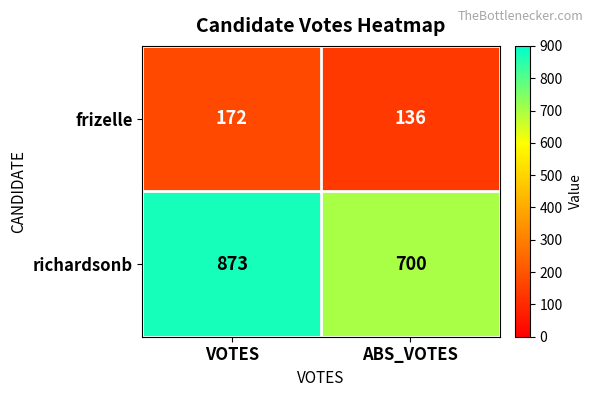

At which category is the sum across all series the highest?

VOTES